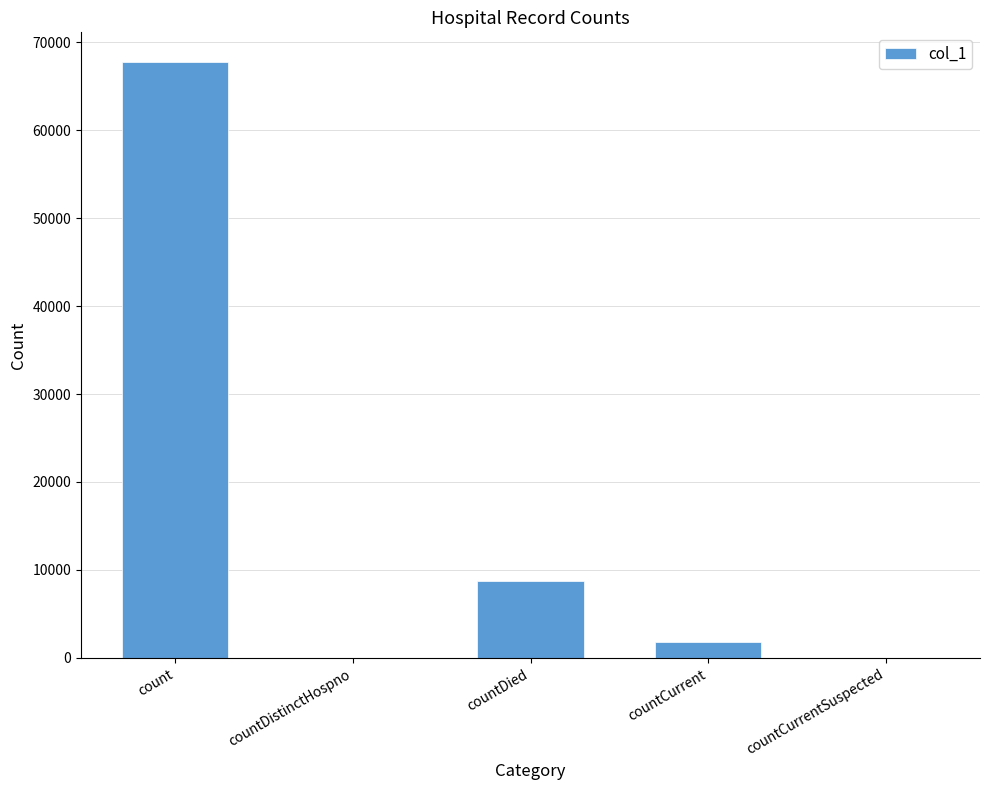

What is the sum of the values at countDistinctHospno and count?

67728